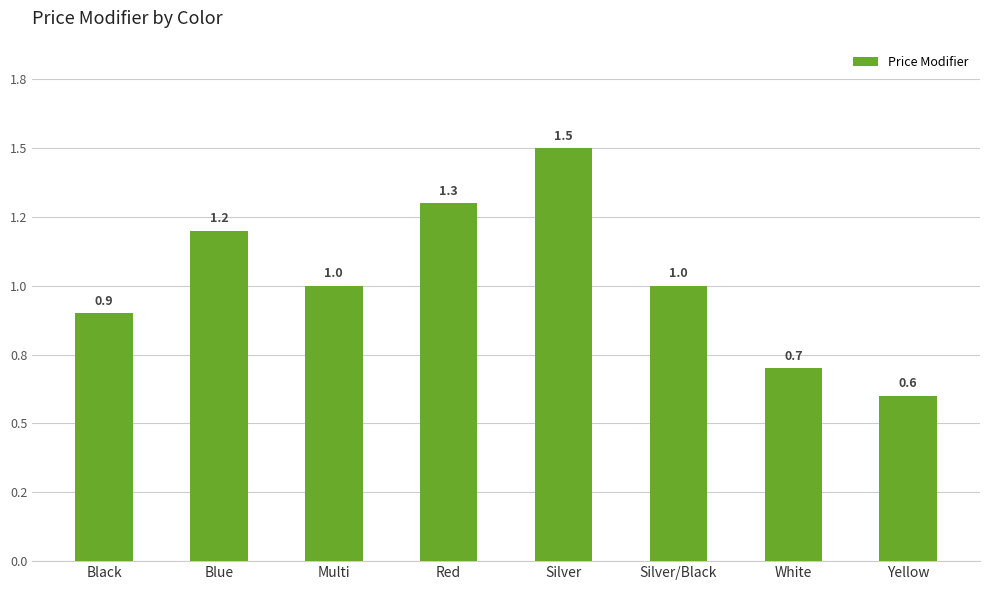

What is the minimum value shown in the chart?

0.6